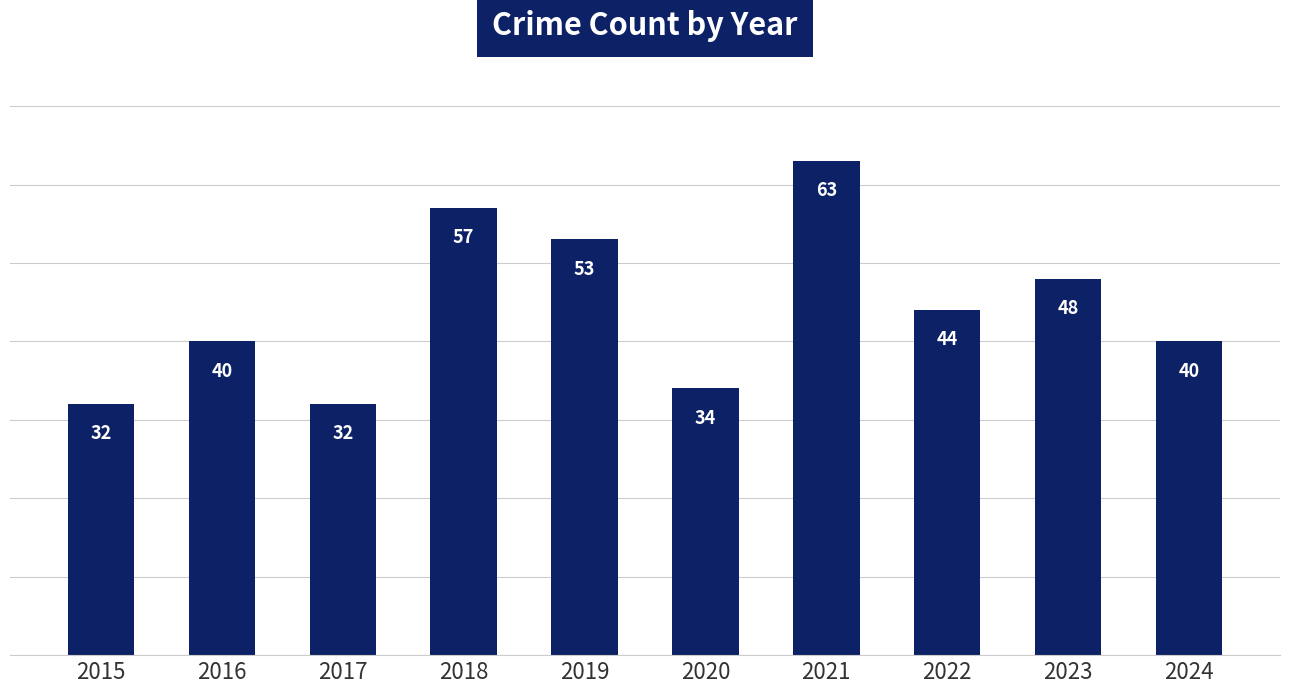

What is the difference between the values at 2021 and 2019?

10